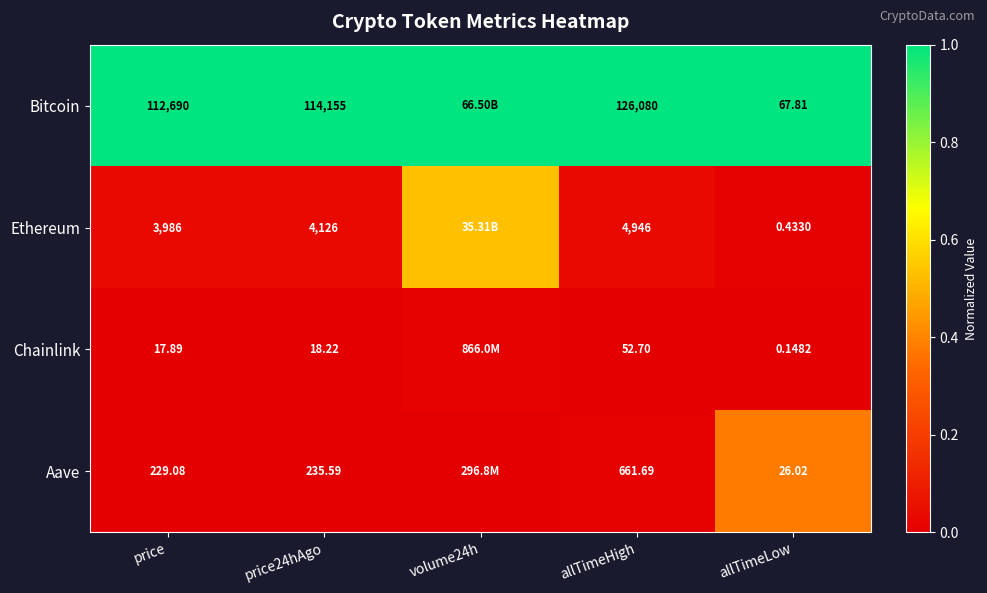

Which series changed the most between price and price24hAgo?

Bitcoin